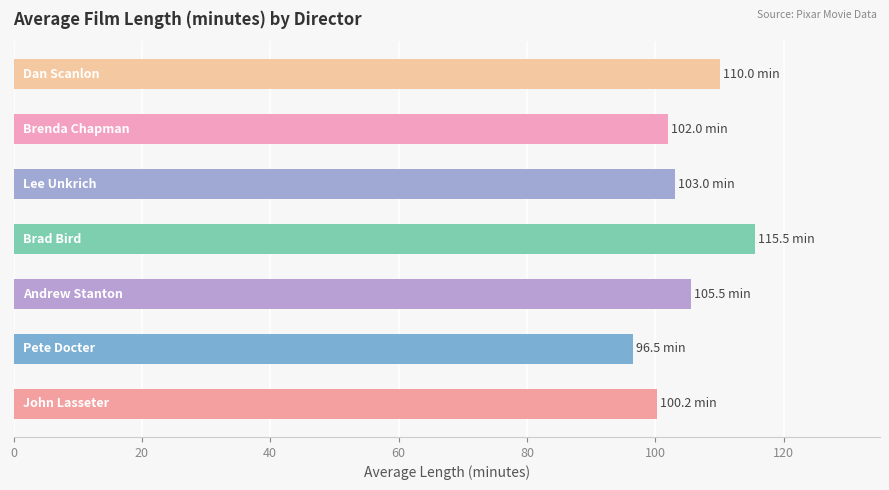

What is the difference between the second highest and minimum values?

13.5